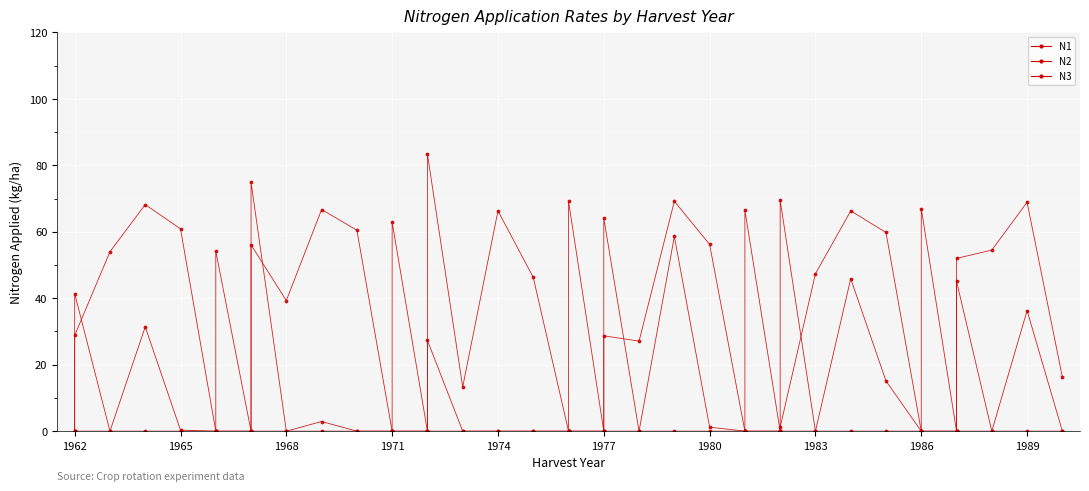

Rank the series by their maximum value, from lowest to highest.

N3, N1, N2